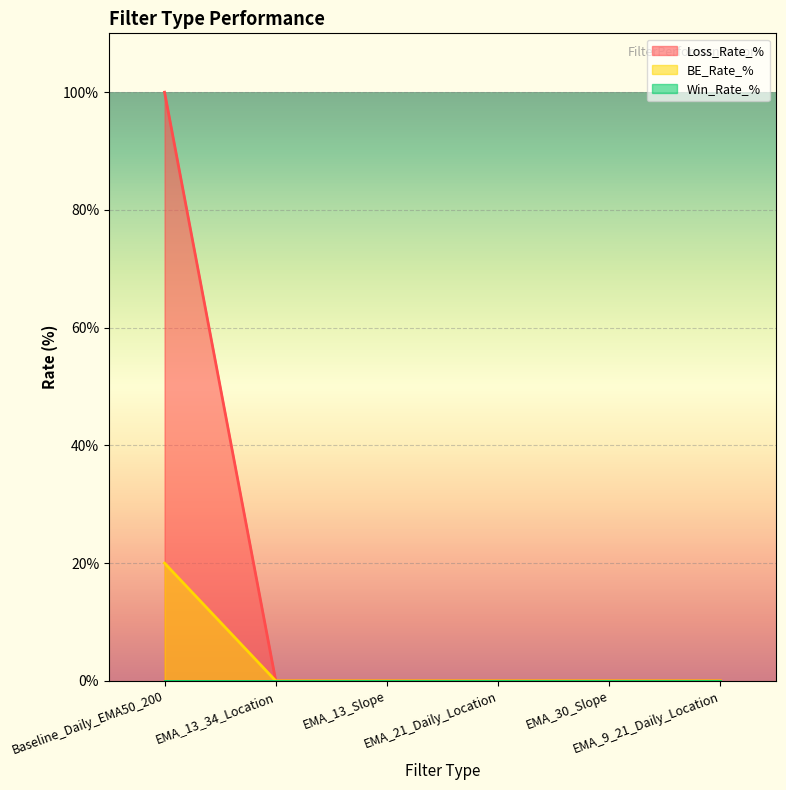

Which series has the largest range (max minus min)?

Loss_Rate_%